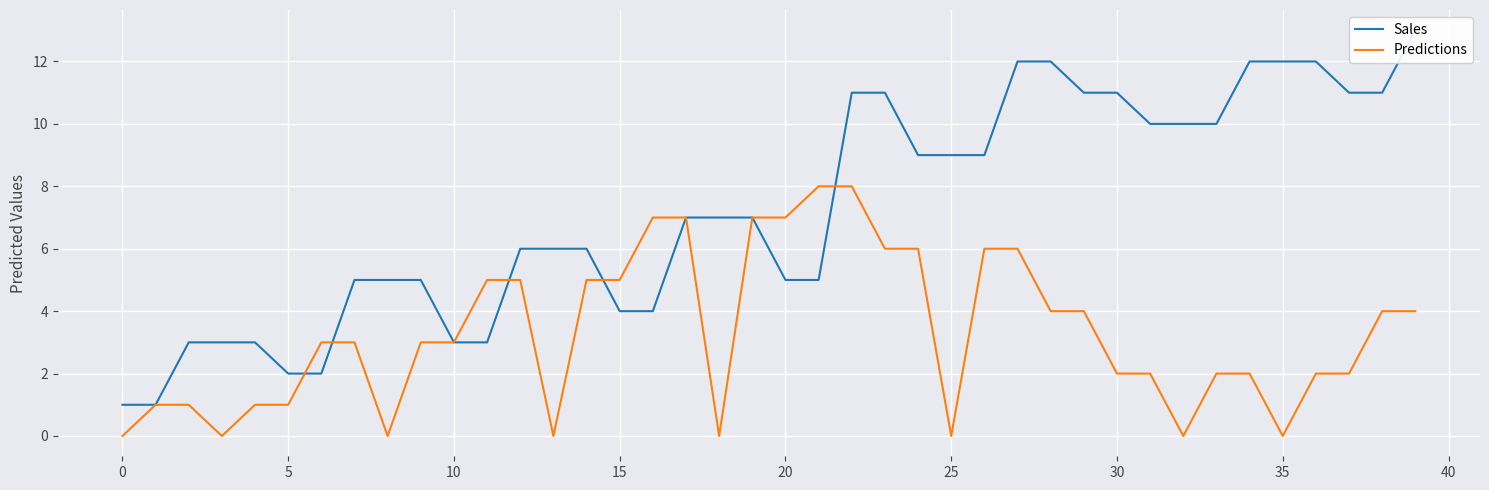

Which series has the largest total across all categories?

Sales